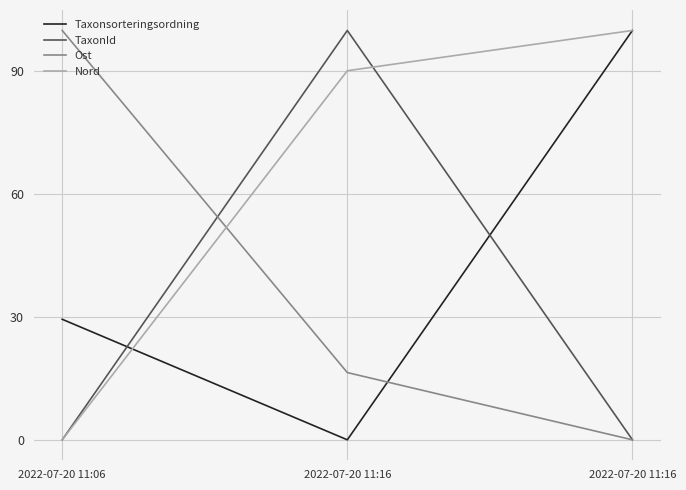

What are all the series names shown in the legend?

Taxonsorteringsordning, TaxonId, Ost, Nord